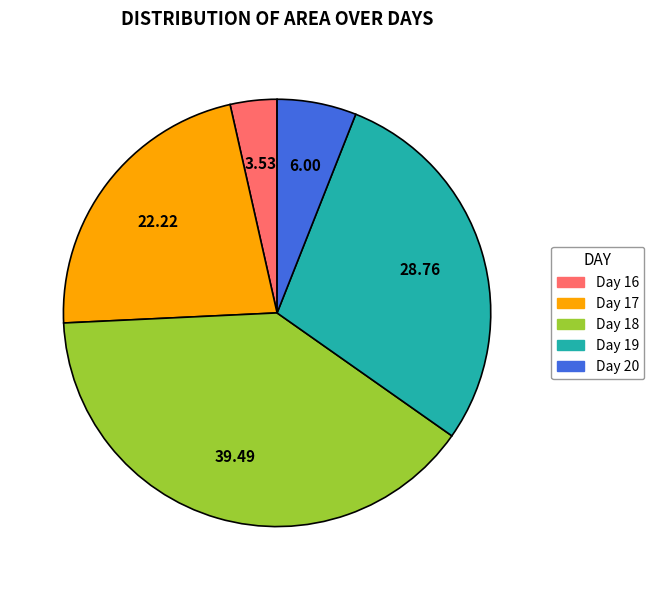

What is the ratio of the value at Day 17 to the value at Day 16?

6.3